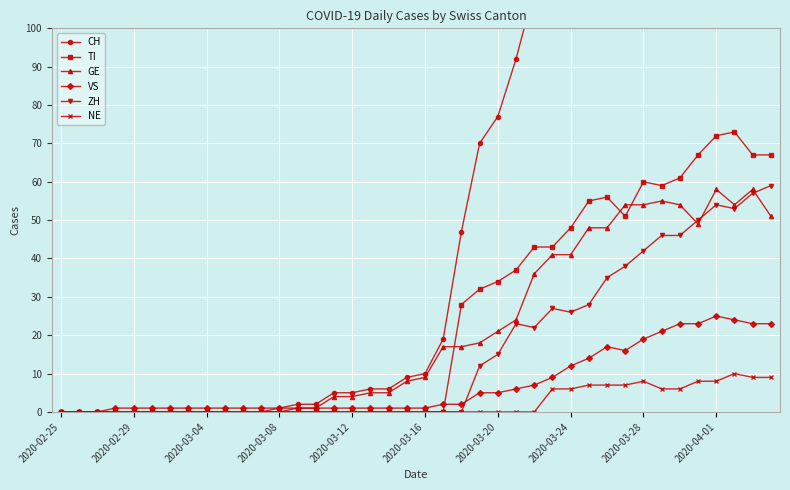

The value of ZH at 11 is 0. True or false?

True